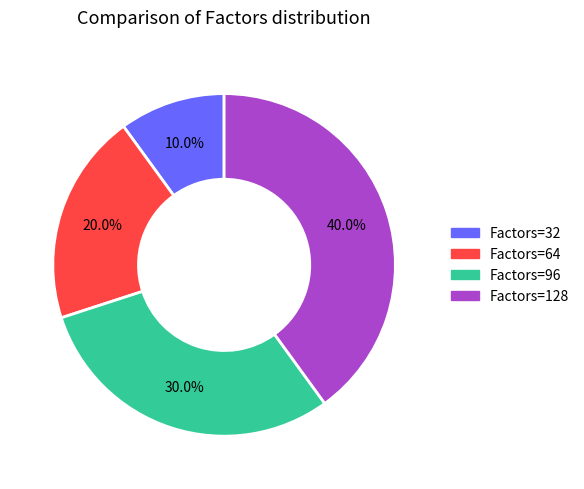

To the nearest percent, what portion does Factors=128 represent?

40%